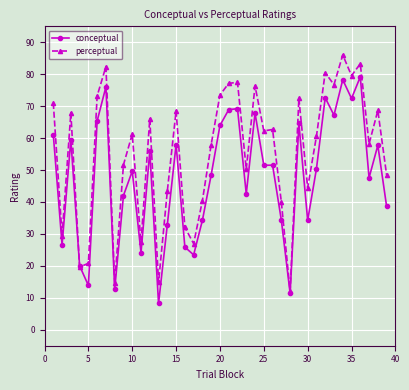

List the series in order of their peak value, lowest first.

conceptual, perceptual